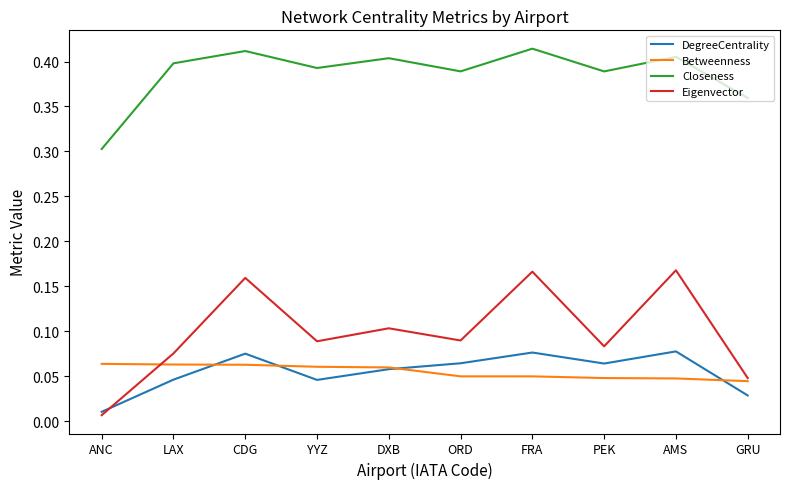

List the series in order of their peak value, highest first.

Closeness, Eigenvector, DegreeCentrality, Betweenness